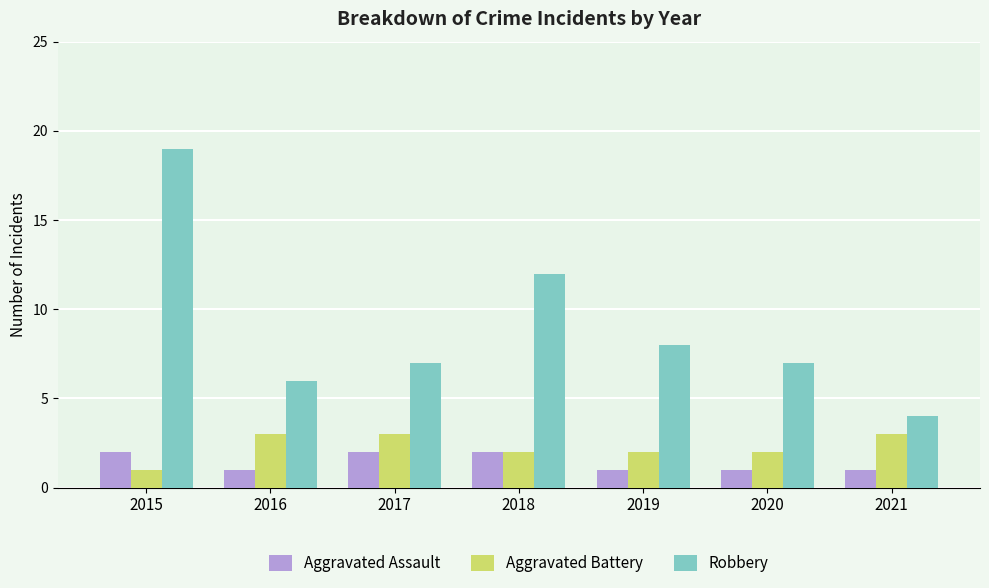

Which series has the largest total across all categories?

Robbery